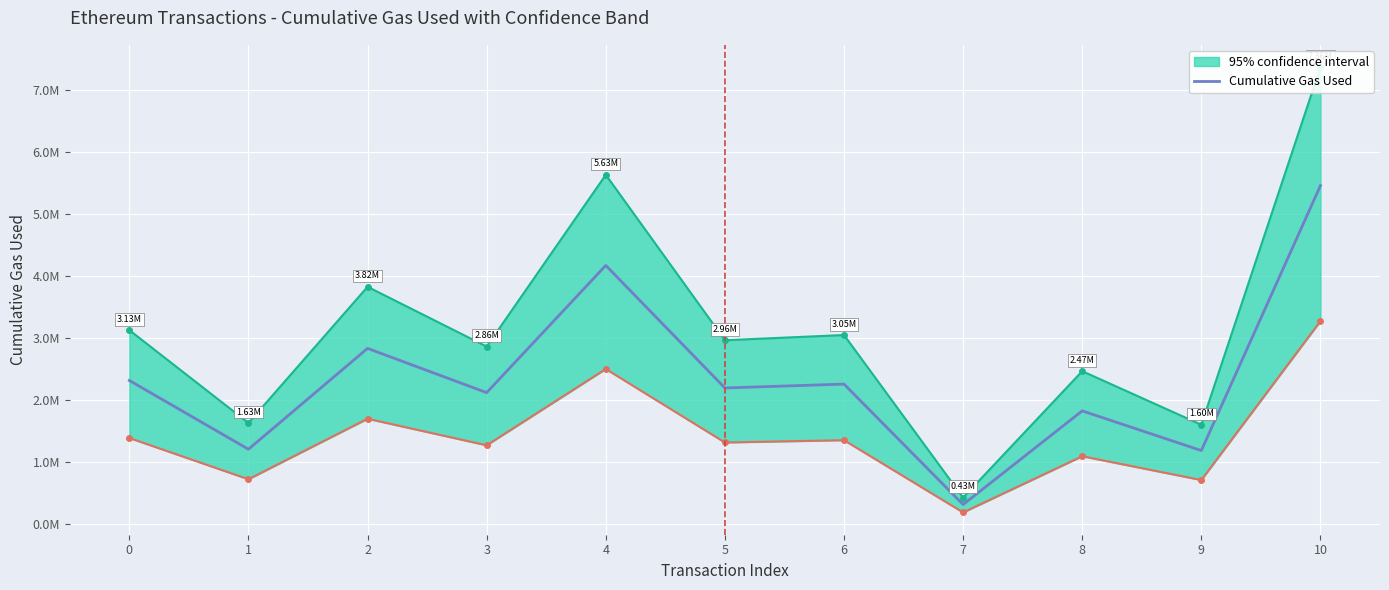

At which category does the chart reach its peak across all series?

10